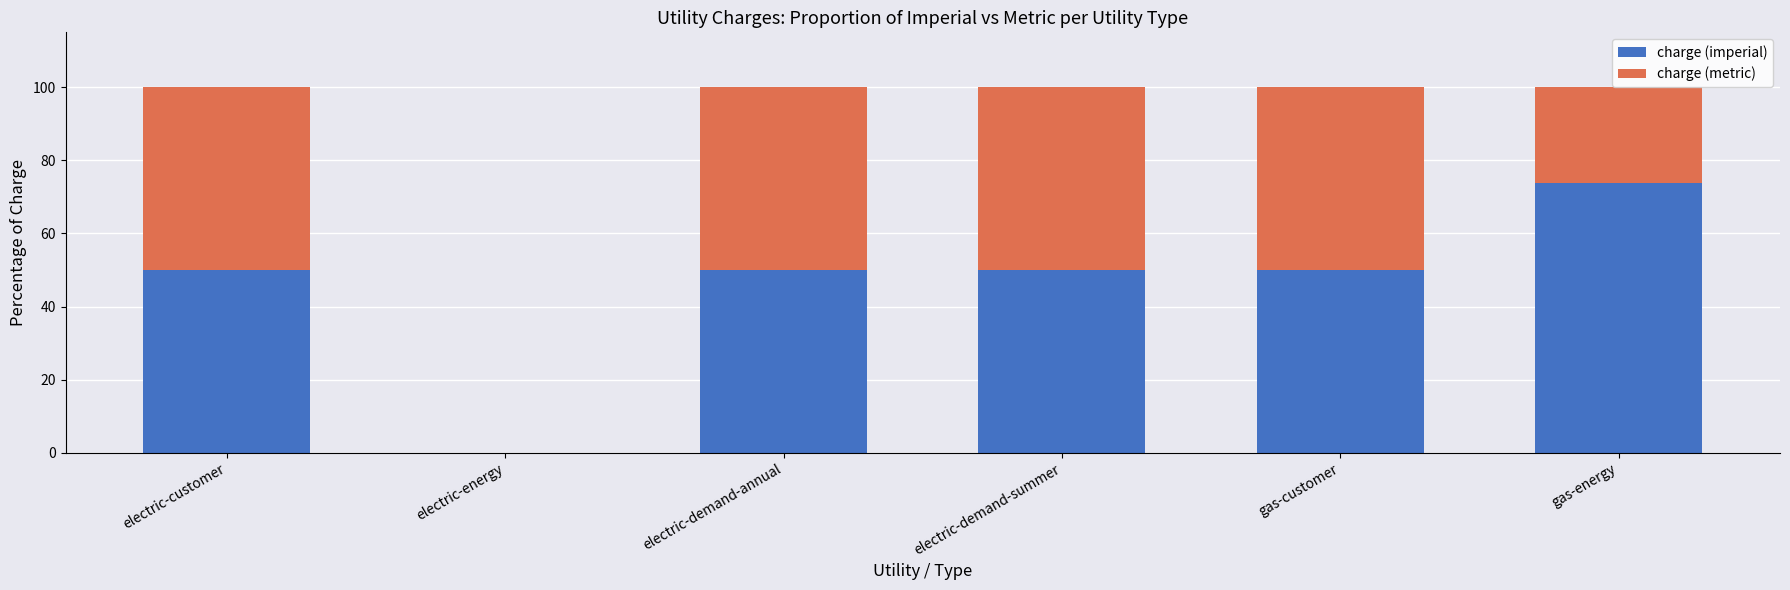

Which category has the highest value in the charge (imperial) series?

gas-energy